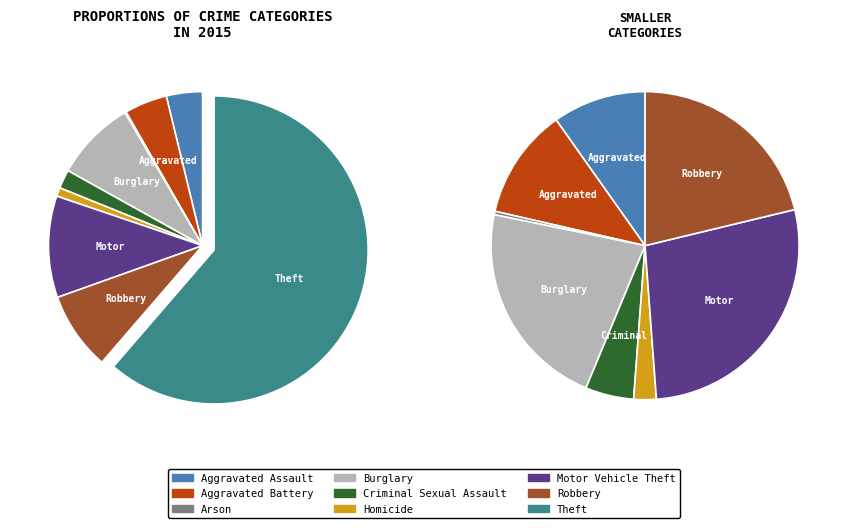

What percentage is the Theft slice, to the nearest percent?

61%